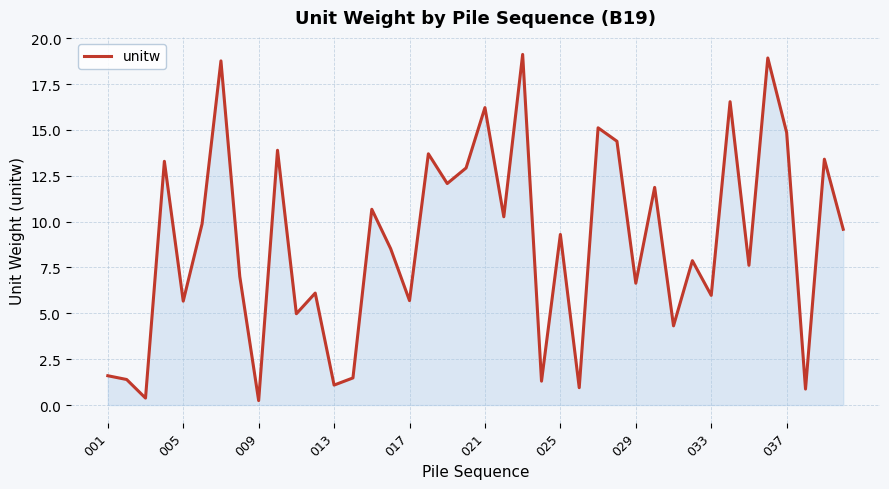

What is the maximum value shown in the chart?

19.1